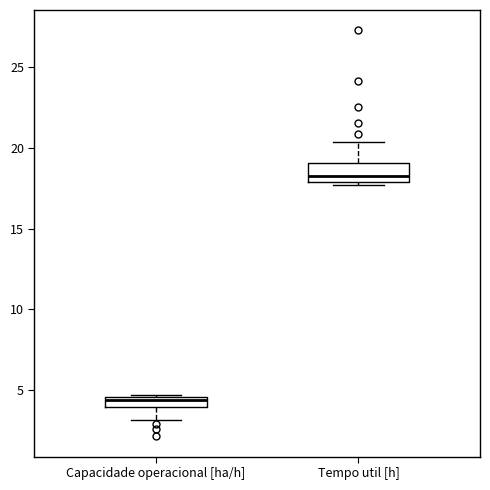

Which box's median line is the highest?

Tempo util [h]